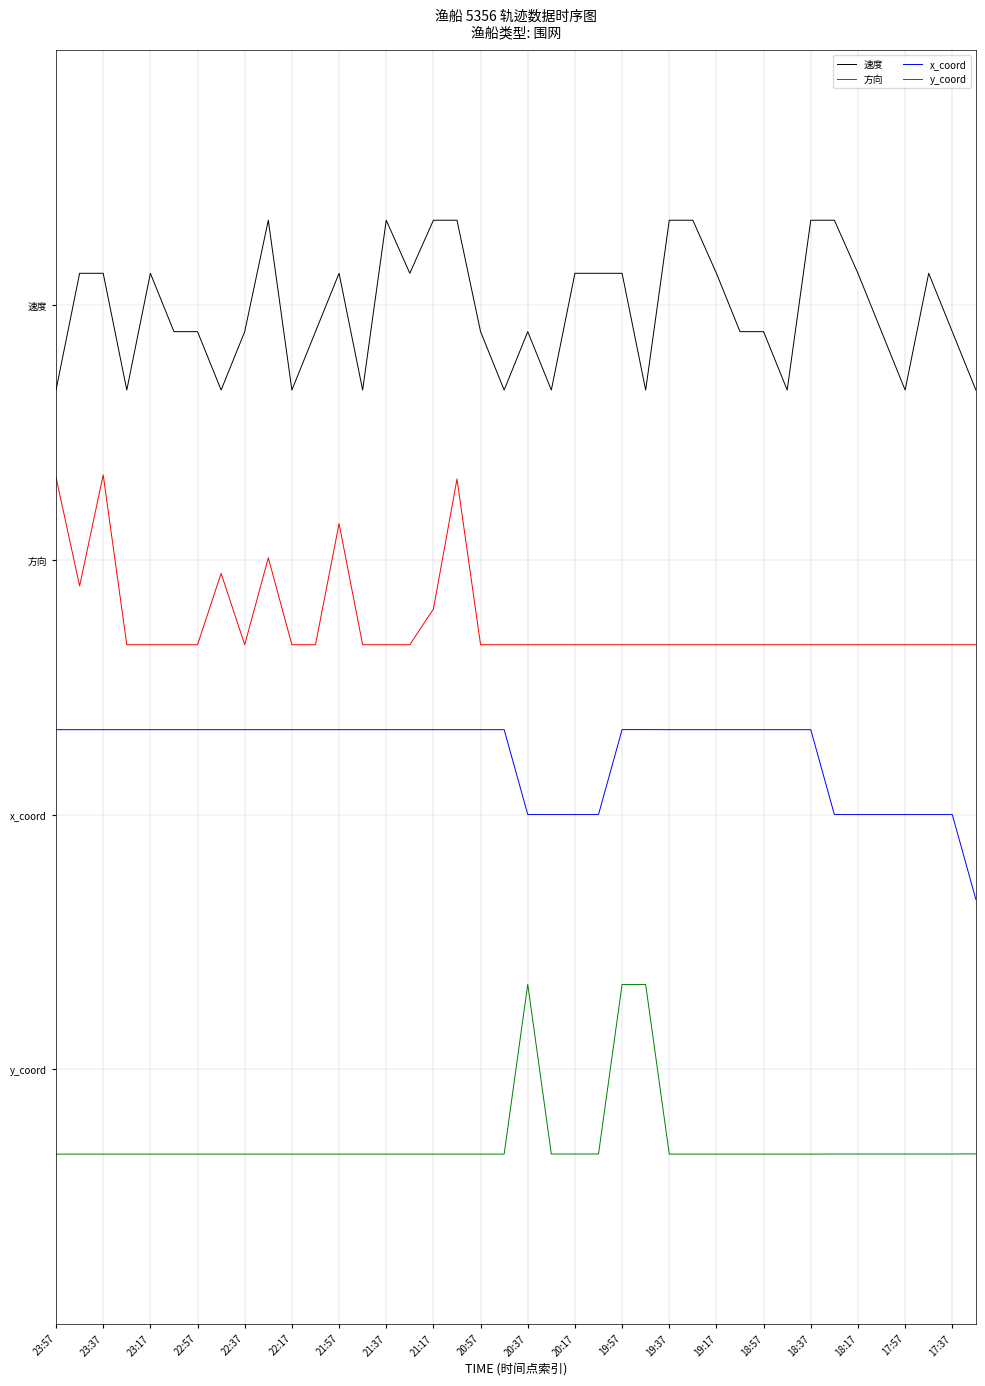

Where is x_coord nearest to the value 3?

20:37